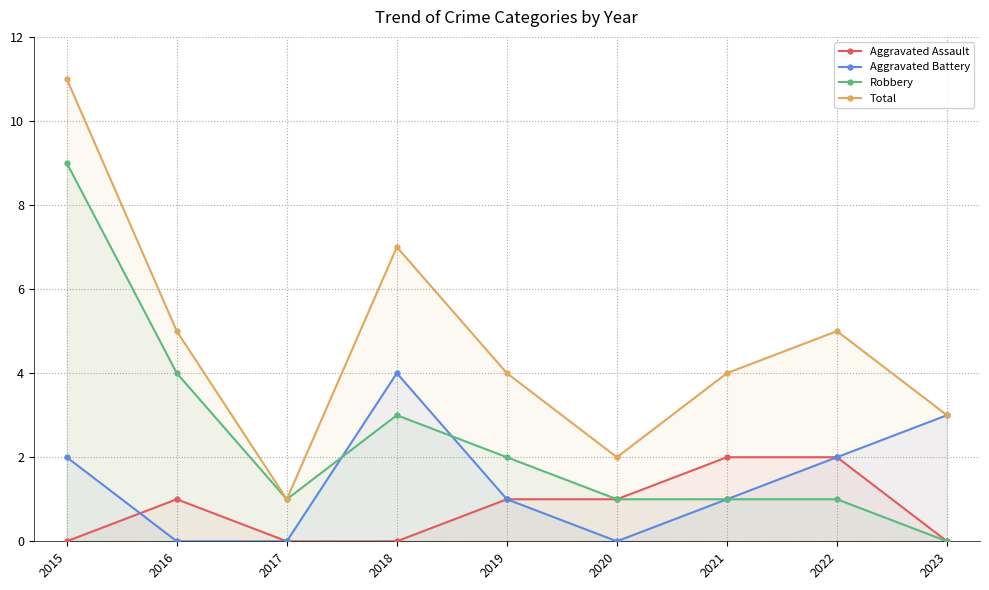

List the labels in order of Aggravated Battery value, smallest first.

2016, 2017, 2020, 2019, 2021, 2015, 2022, 2023, 2018